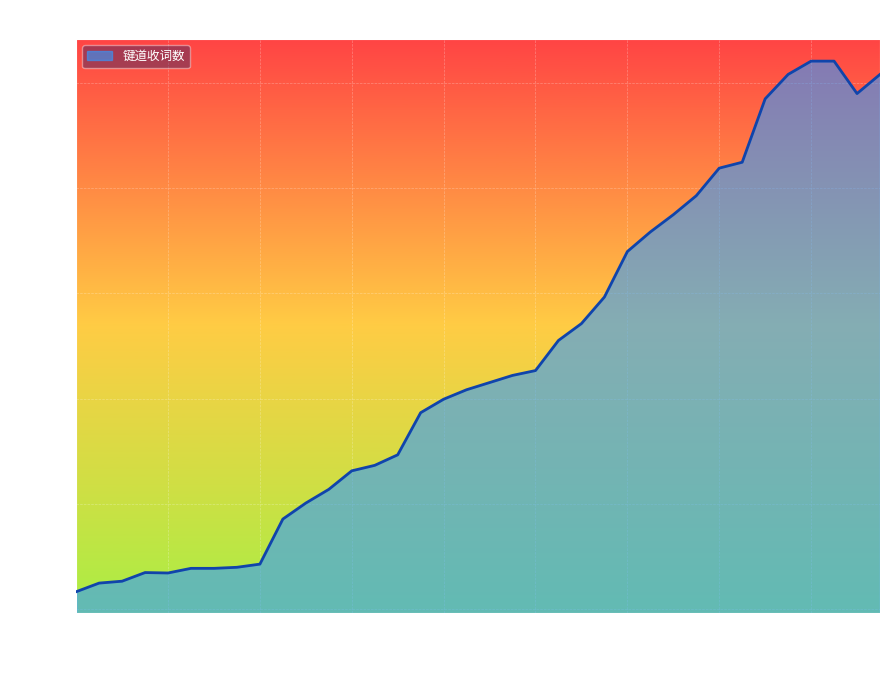

What is the greatest value displayed?

105602